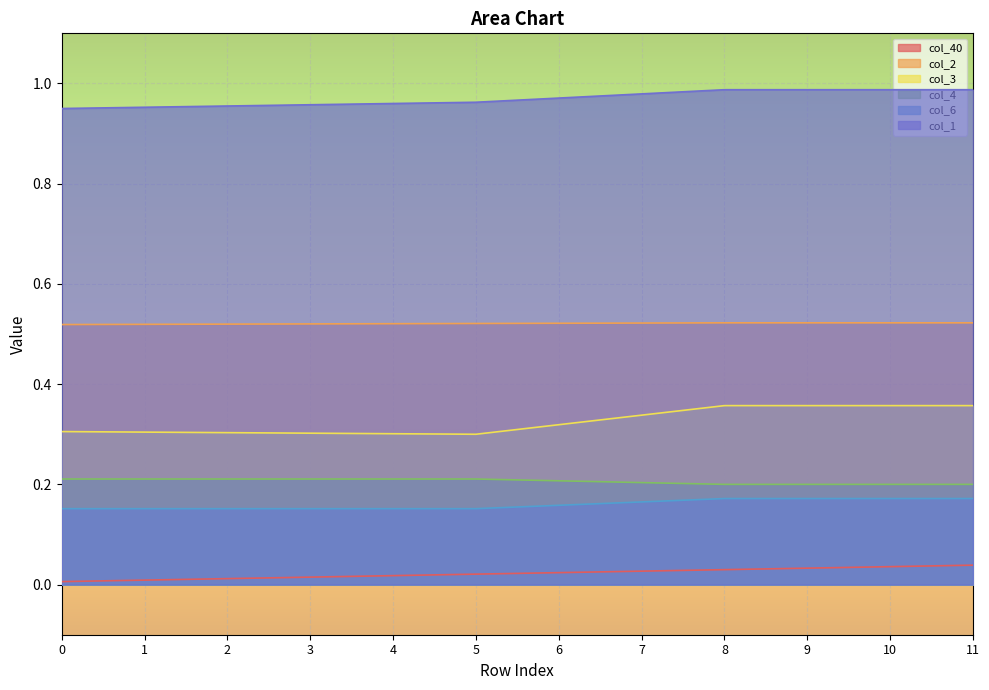

Count the number of data series in this chart.

6